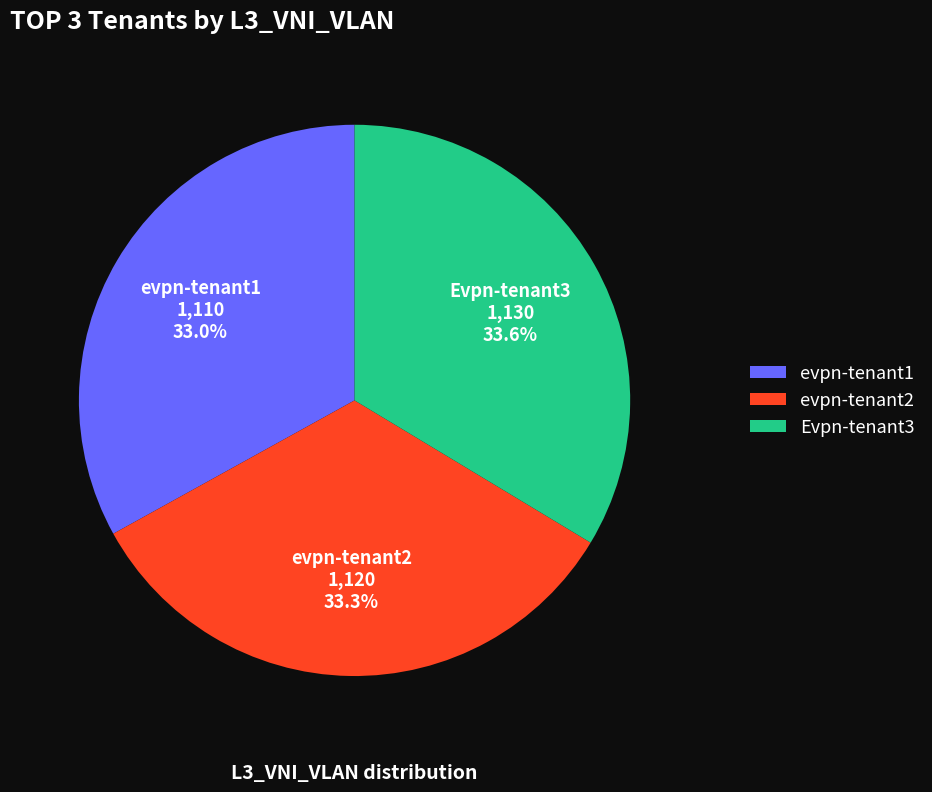

How many segments does this pie chart have?

3